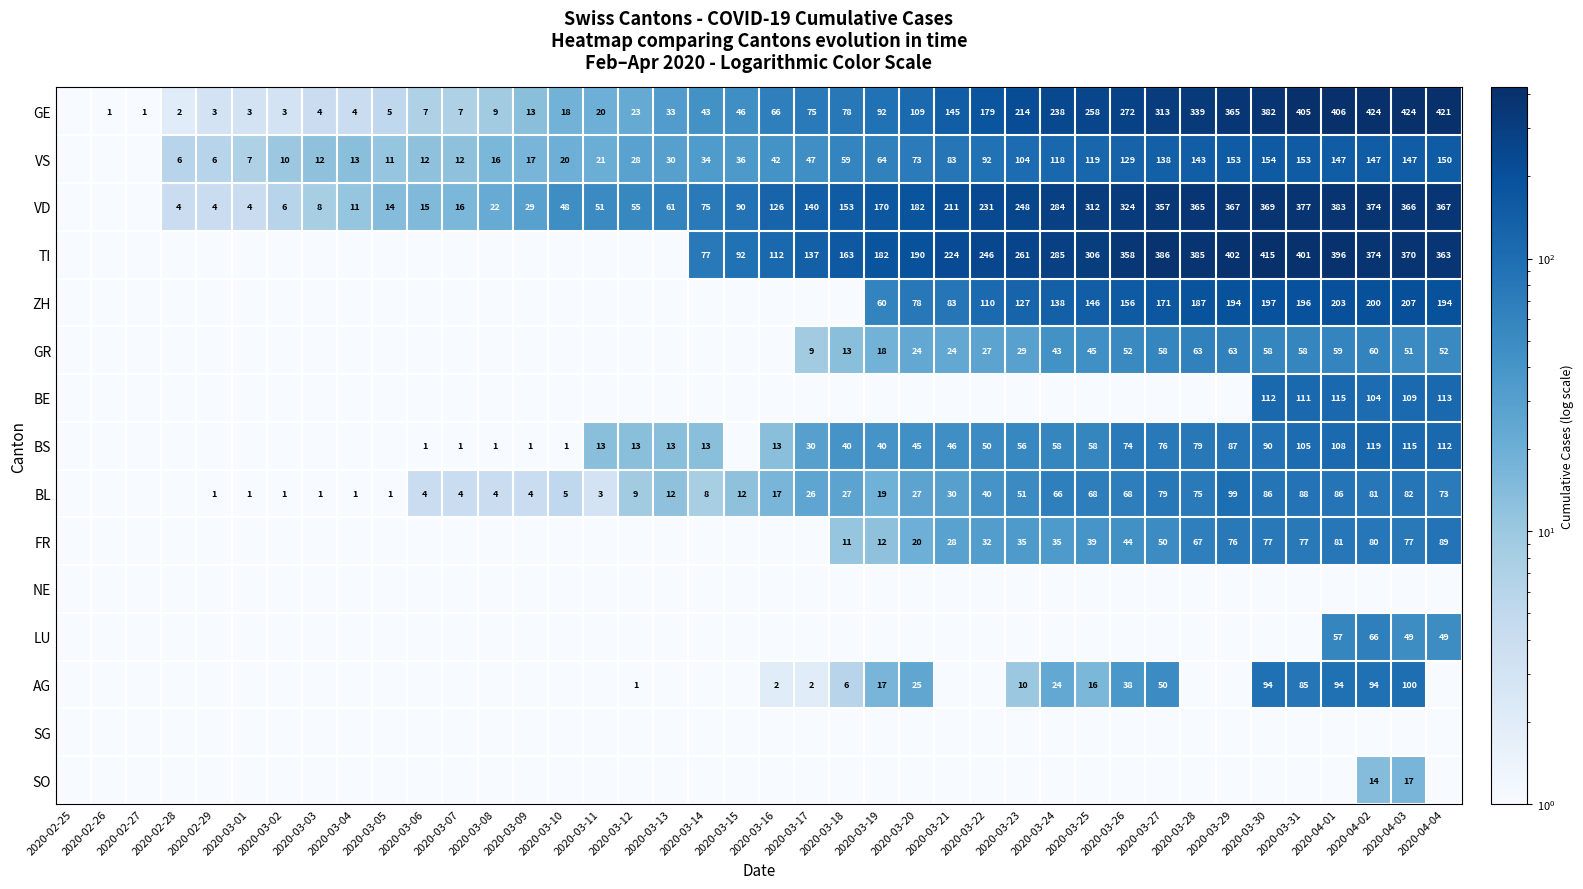

The BS series shows 138.7 at 2020-03-29. True or false?

False